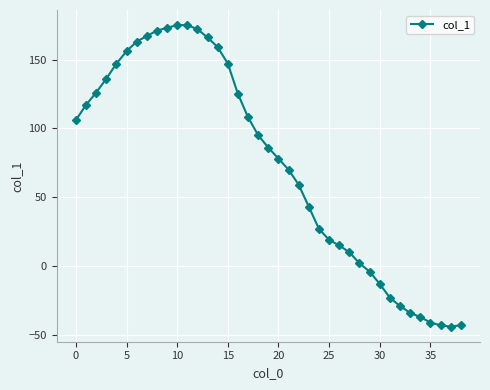

What is the greatest value displayed?

175